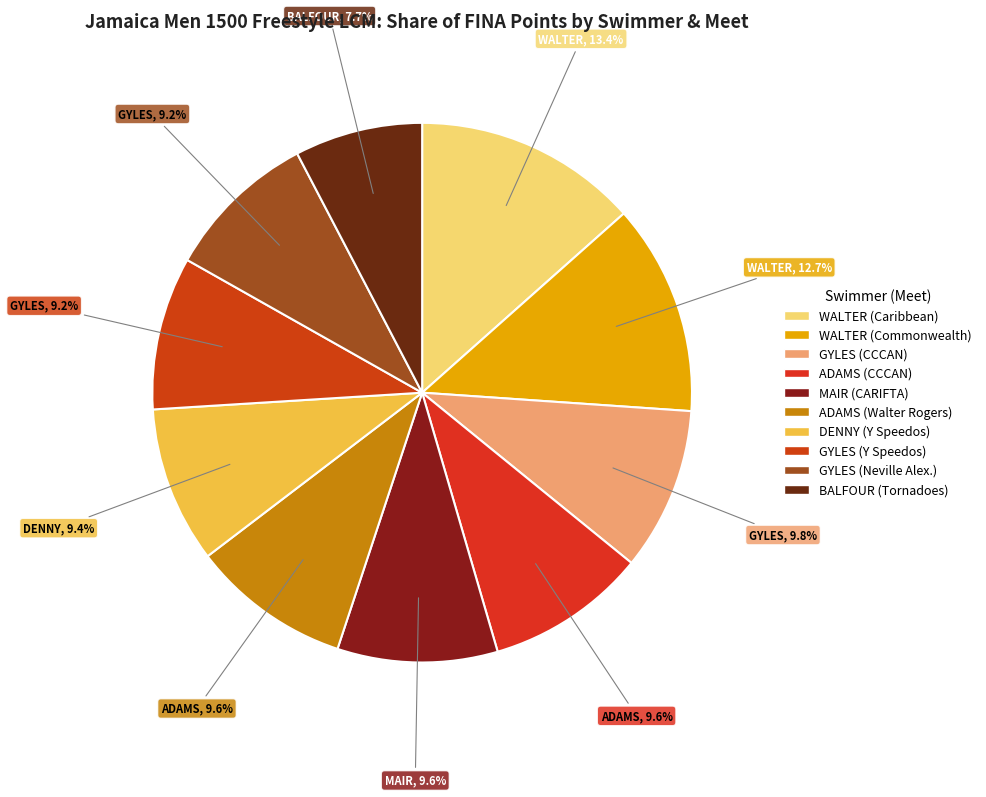

Rank the categories by value from highest to lowest.

WALTER, Dominic Anthony (17th Caribbean), WALTER, Dominic Anthony (20th Commonwealth), GYLES, Rin (32nd CCCAN), ADAMS, Chester (32nd CCCAN), MAIR, Daniel (34th CARIFTA), ADAMS, Chester (Walter Rogers), DENNY, Nelson (Y Speedos), GYLES, Rin (Y Speedos), GYLES, Rin (Neville Alexander), BALFOUR, Adrian (Tornadoes)